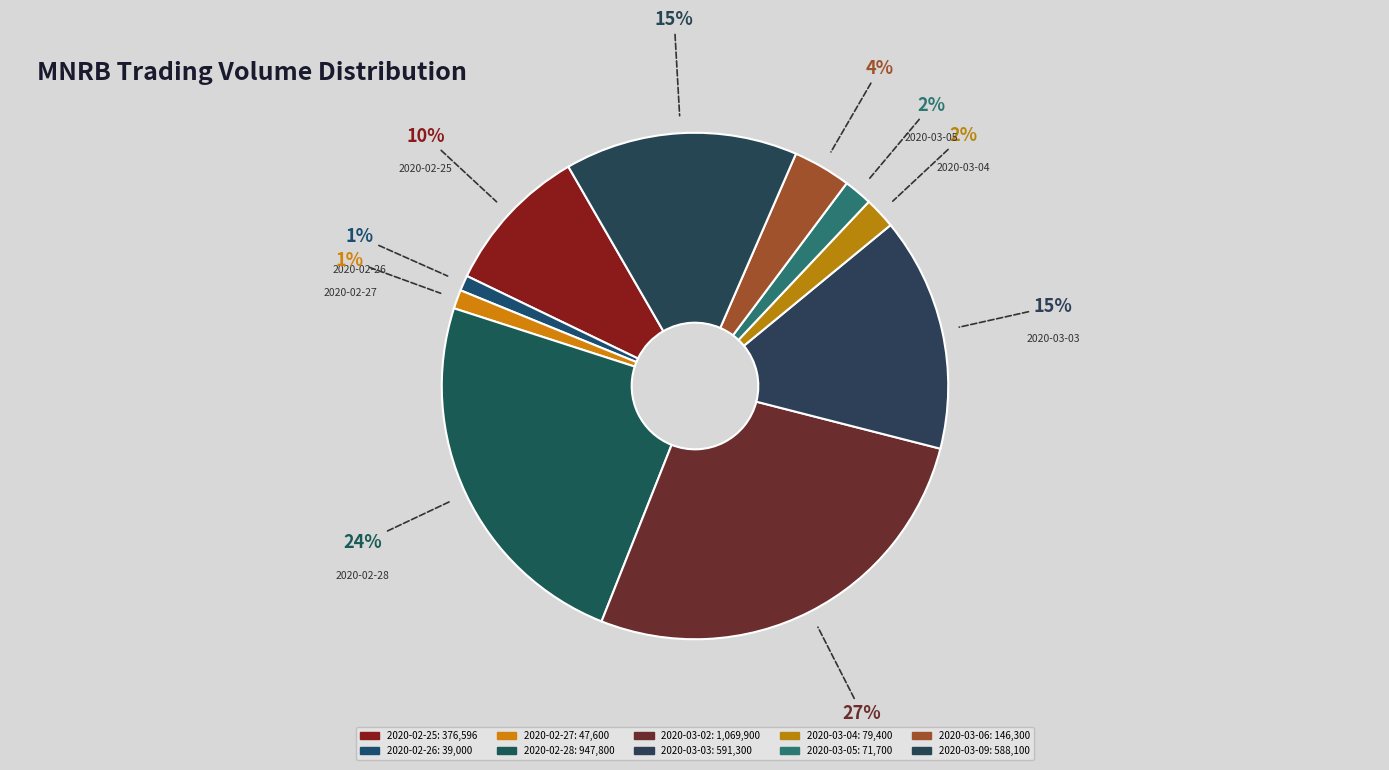

True or false: 2020-03-02 accounts for 27% of the total.

True